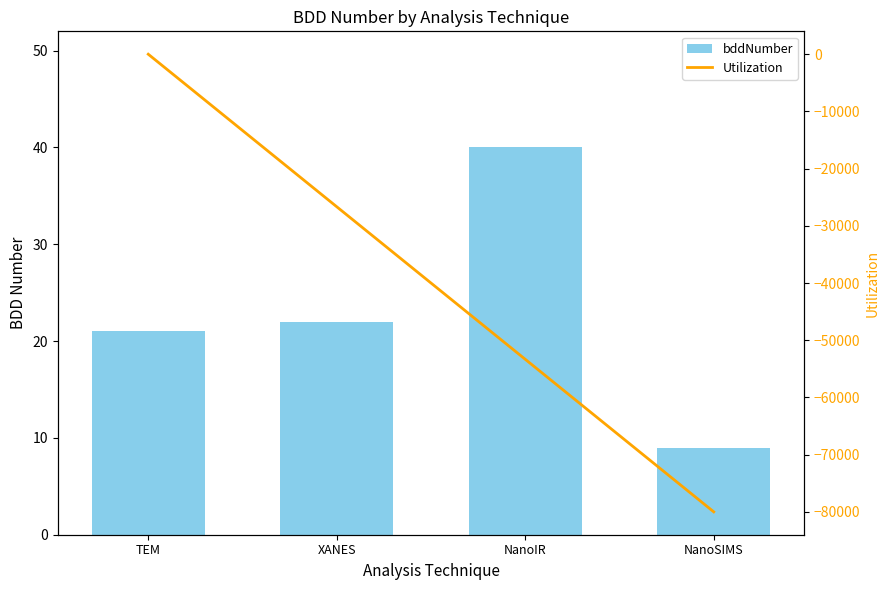

What is the total value across all series at NanoSIMS?

-79991.0